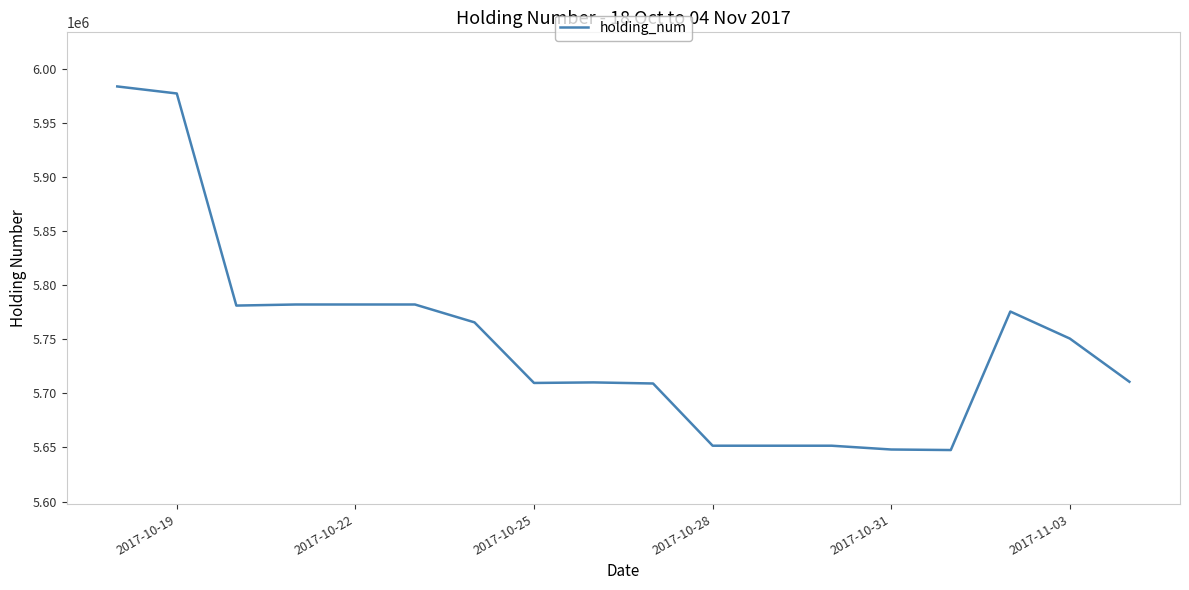

Is this an area chart (filled region under the line)?

No